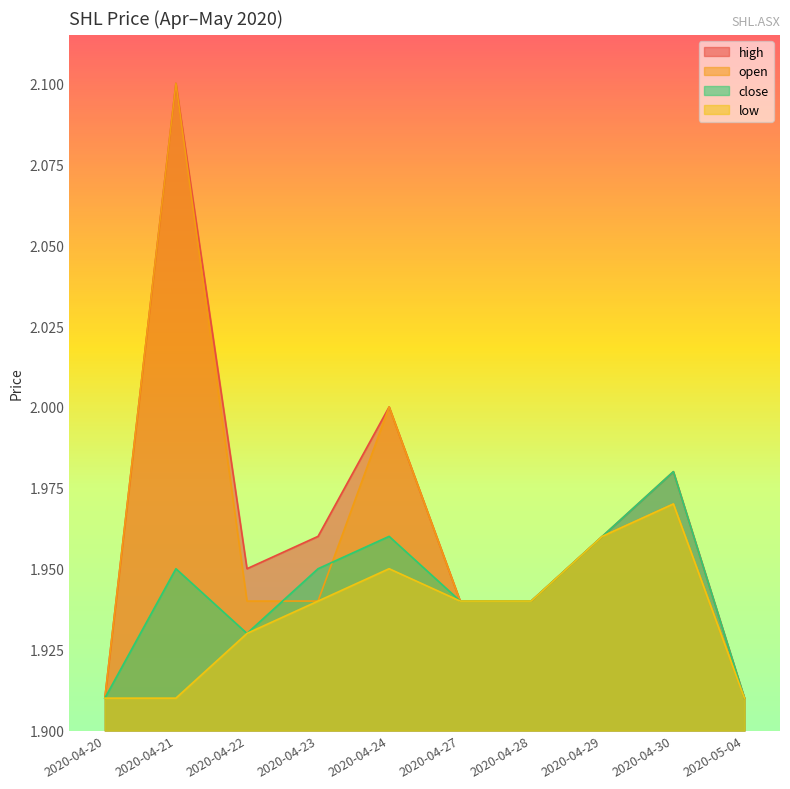

Rank the categories by low value from highest to lowest.

2020-04-30, 2020-04-29, 2020-04-24, 2020-04-23, 2020-04-27, 2020-04-28, 2020-04-22, 2020-04-20, 2020-04-21, 2020-05-04